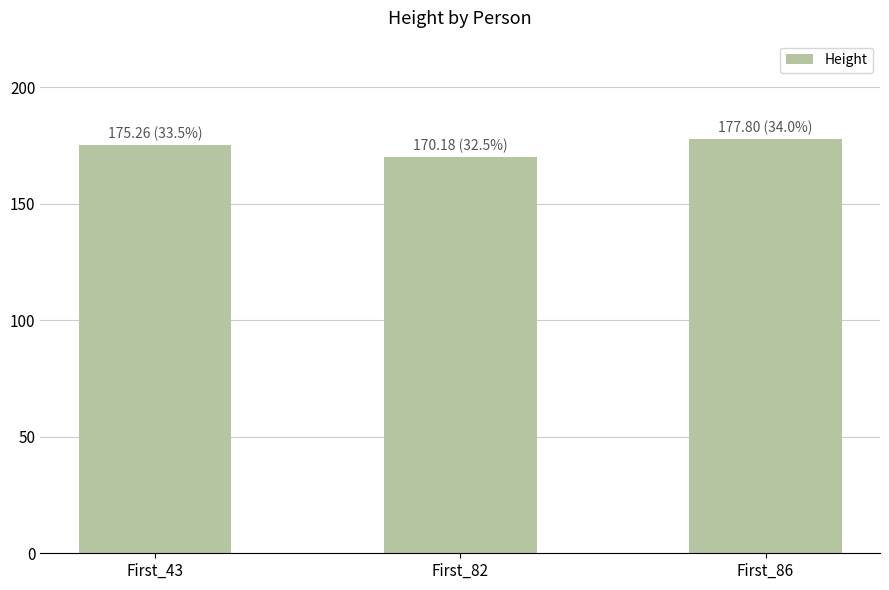

Rank the categories by value from highest to lowest.

First_86, First_43, First_82